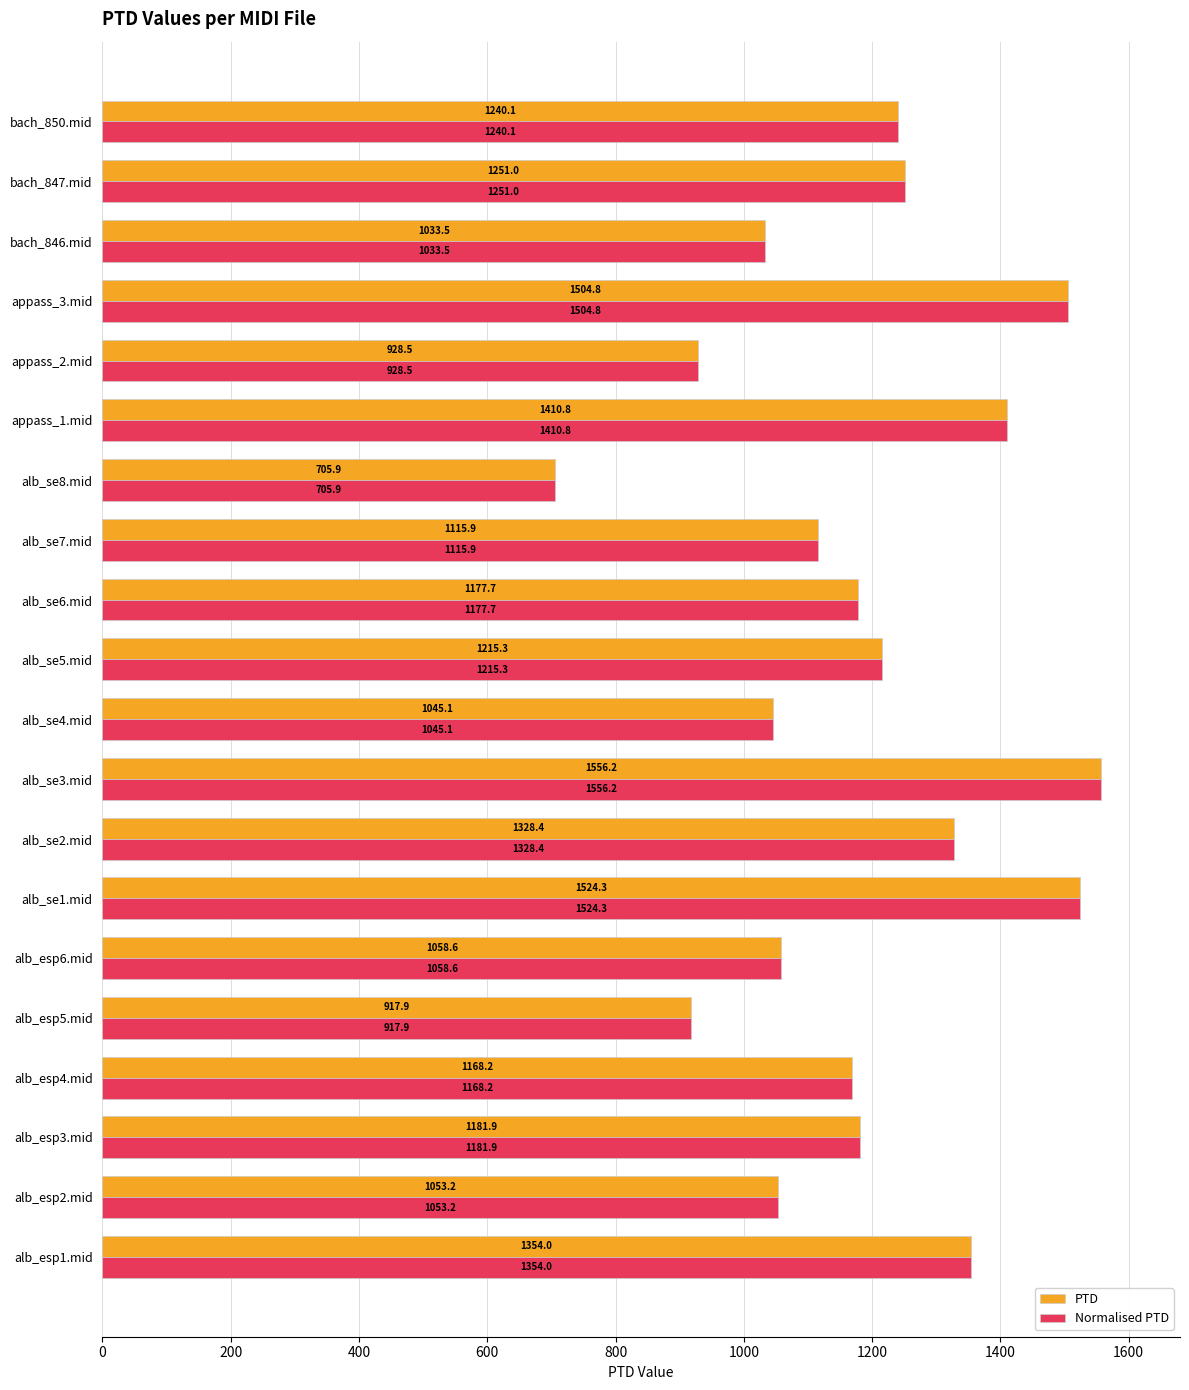

Rank the categories by Normalised PTD value from lowest to highest.

alb_se8.mid, alb_esp5.mid, appass_2.mid, bach_846.mid, alb_se4.mid, alb_esp2.mid, alb_esp6.mid, alb_se7.mid, alb_esp4.mid, alb_se6.mid, alb_esp3.mid, alb_se5.mid, bach_850.mid, bach_847.mid, alb_se2.mid, alb_esp1.mid, appass_1.mid, appass_3.mid, alb_se1.mid, alb_se3.mid